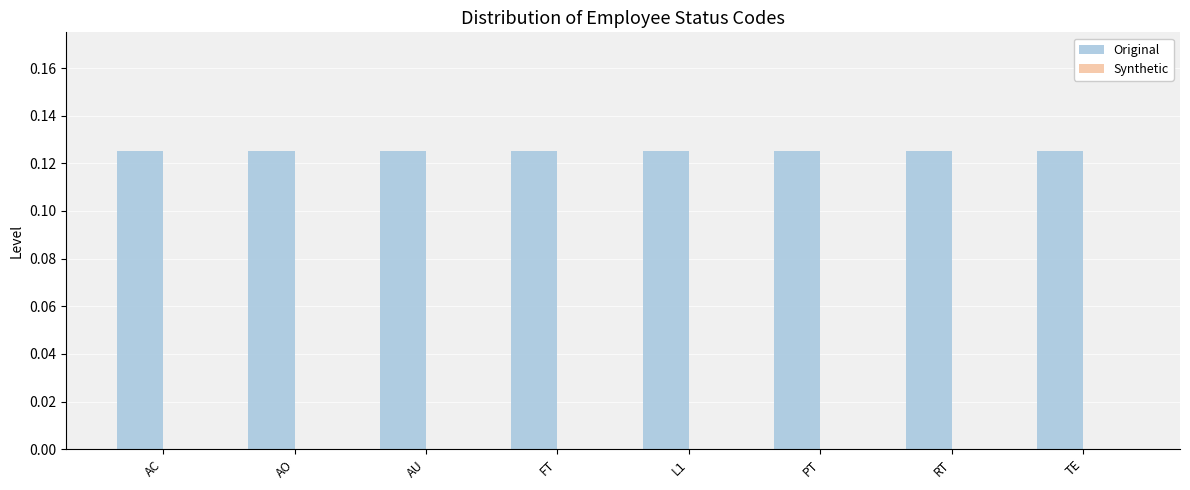

Rank the series at FT from lowest to highest value.

Synthetic, Original